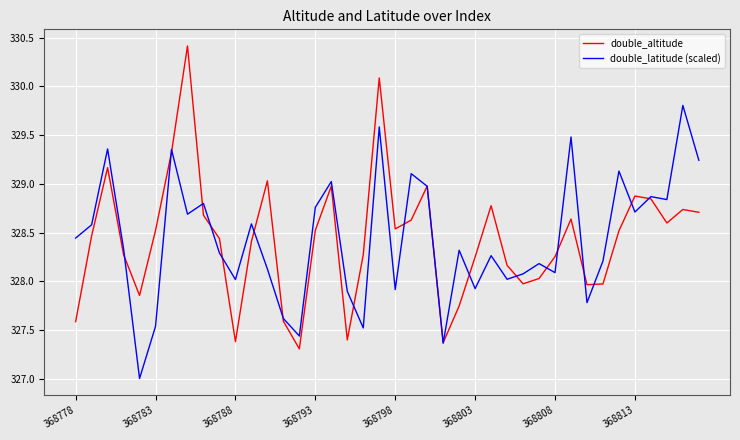

Which series has the widest spread of values?

double_altitude